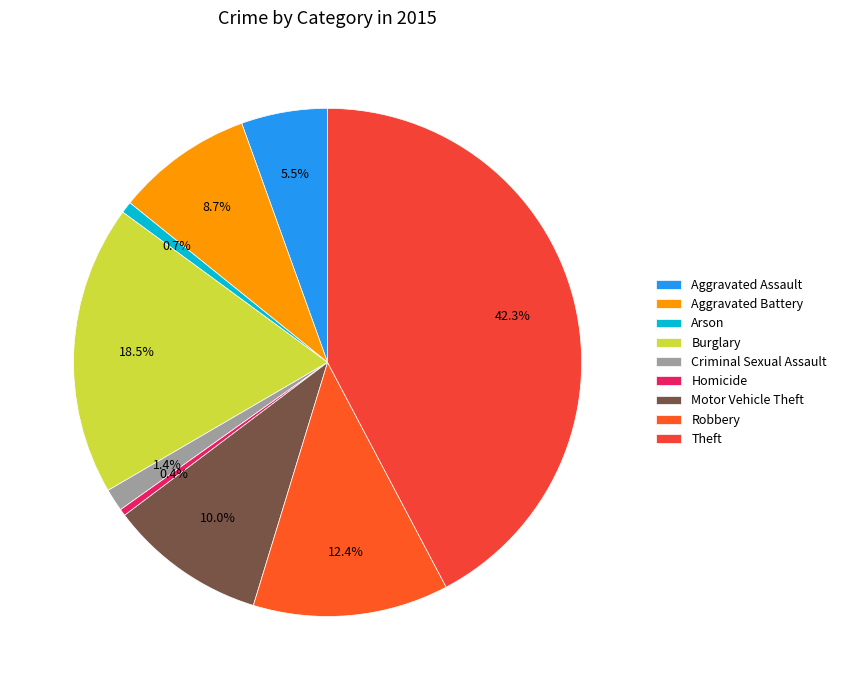

Which category has the biggest portion of the pie?

Theft